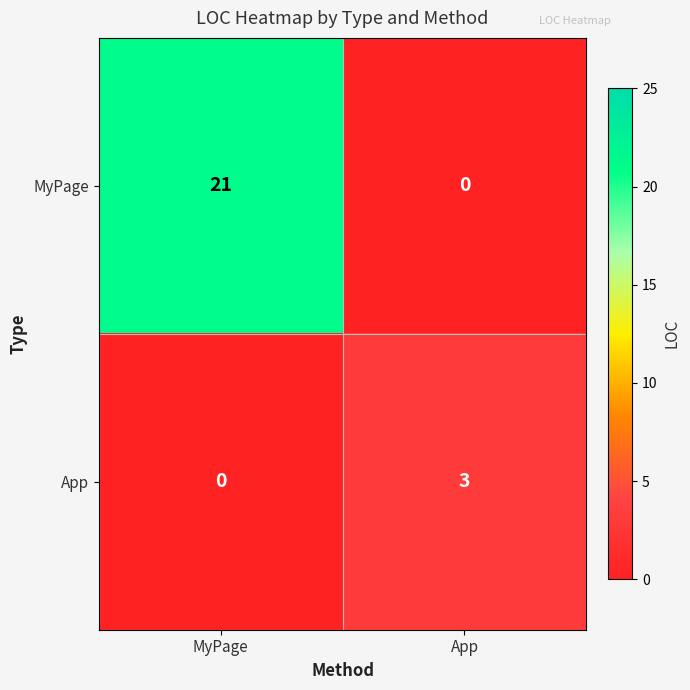

Reading left to right, list all the values displayed in this chart.

MyPage: 21	0
App: 0	3